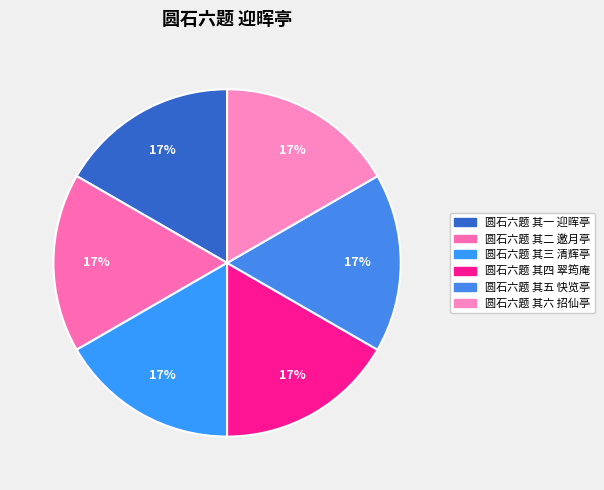

What is the ratio of the value at 圆石六题 其五 快览亭 to the value at 圆石六题 其六 招仙亭?

1.0